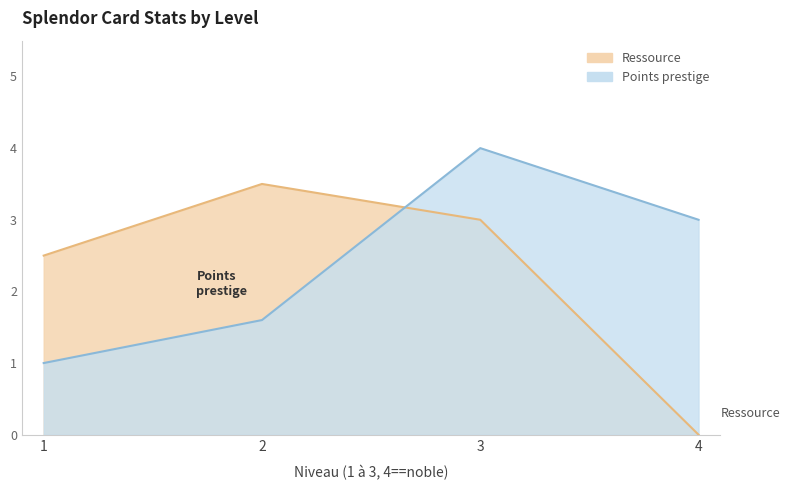

Which series changed the most between 2 and 3?

Points prestige